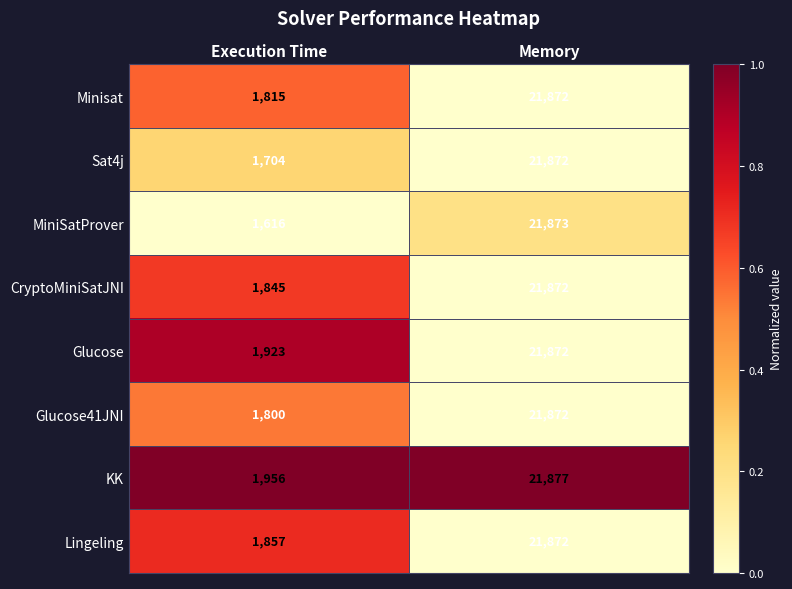

Reading left to right, transcribe all the data shown in this chart.

Minisat: 1815	21872
Sat4j: 1704	21872
MiniSatProver: 1616	21873
CryptoMiniSatJNI: 1845	21872
Glucose: 1923	21872
Glucose41JNI: 1800	21872
KK: 1956	21877
Lingeling: 1857	21872